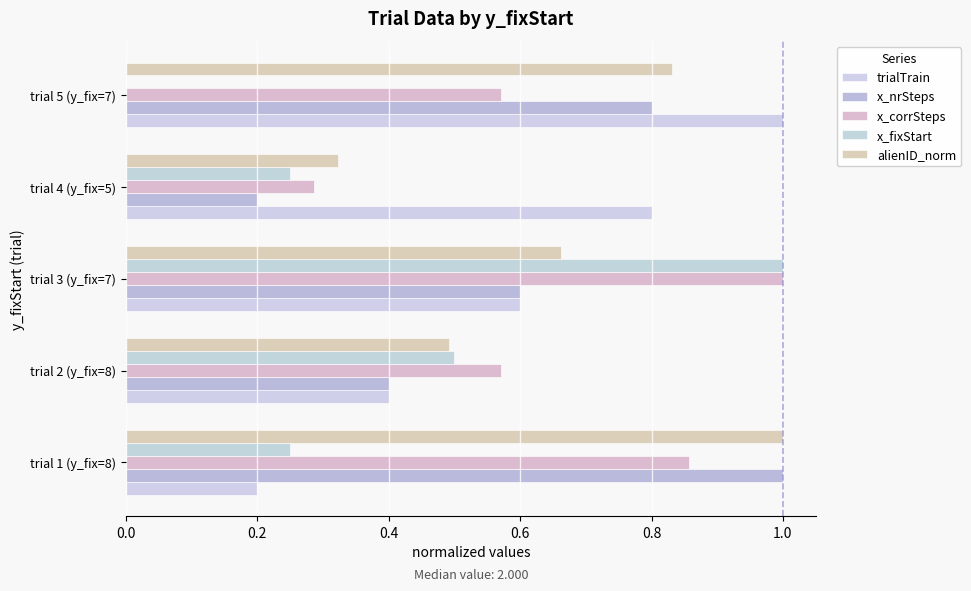

How many data points does each series have?

5